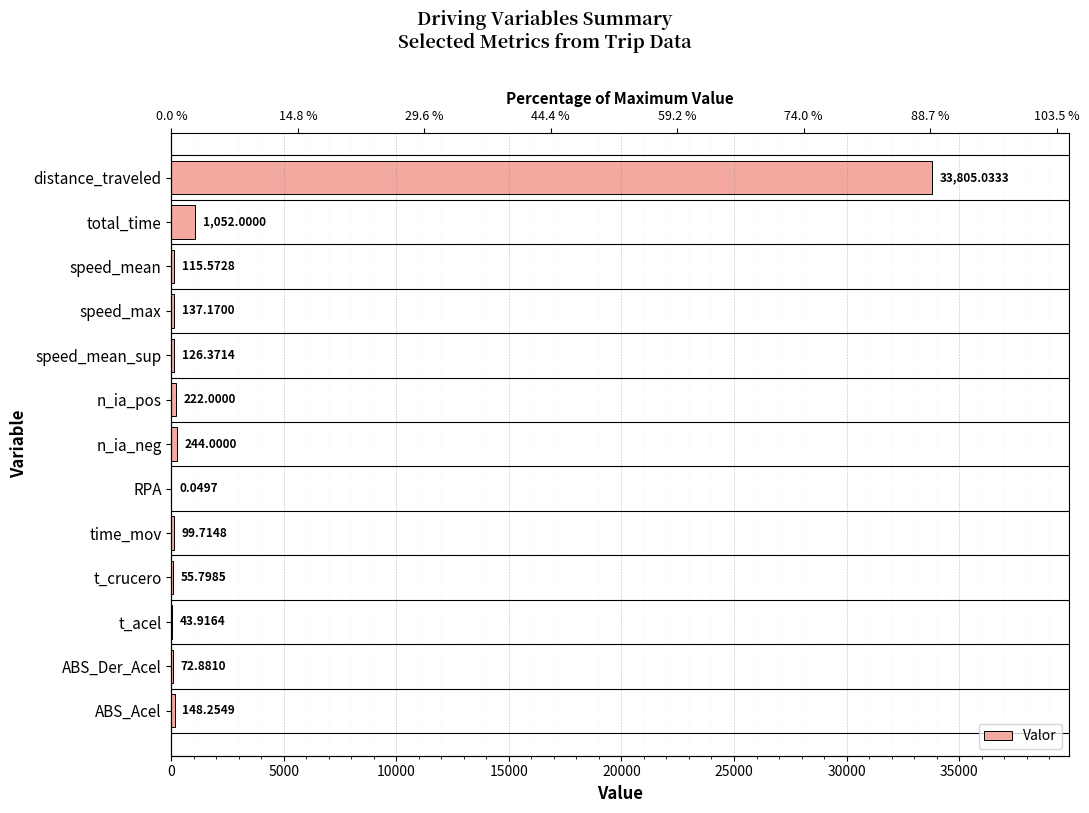

What is the sum of all values?

36122.8